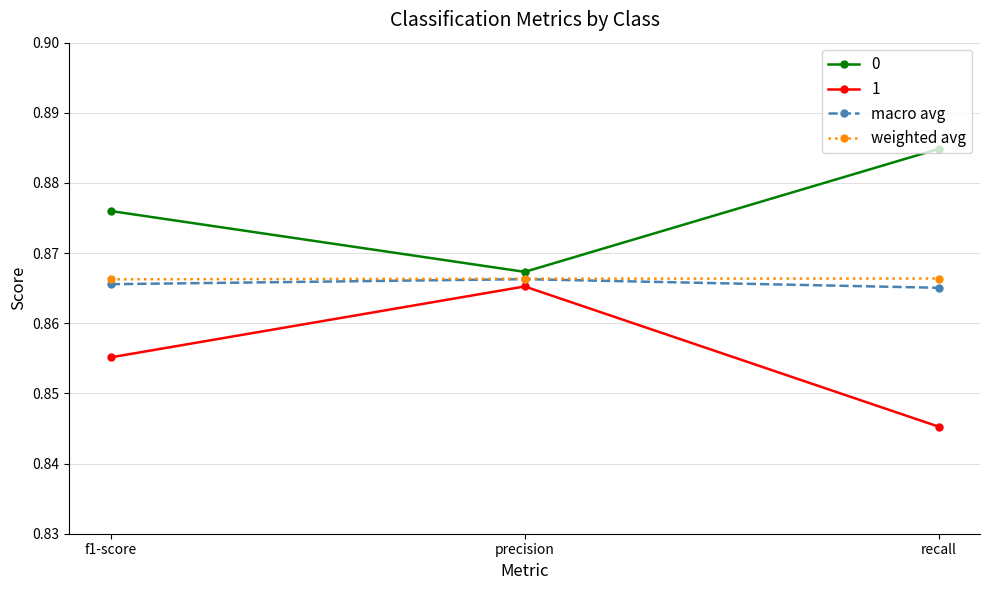

At which category is the sum across all series the highest?

precision